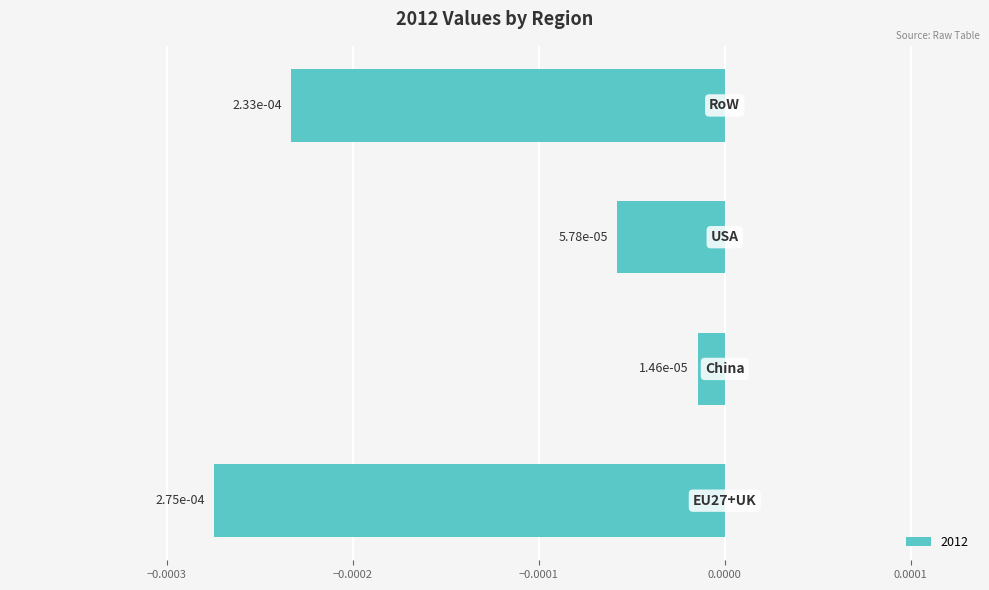

List the labels in order of value, largest first.

China, USA, RoW, EU27+UK